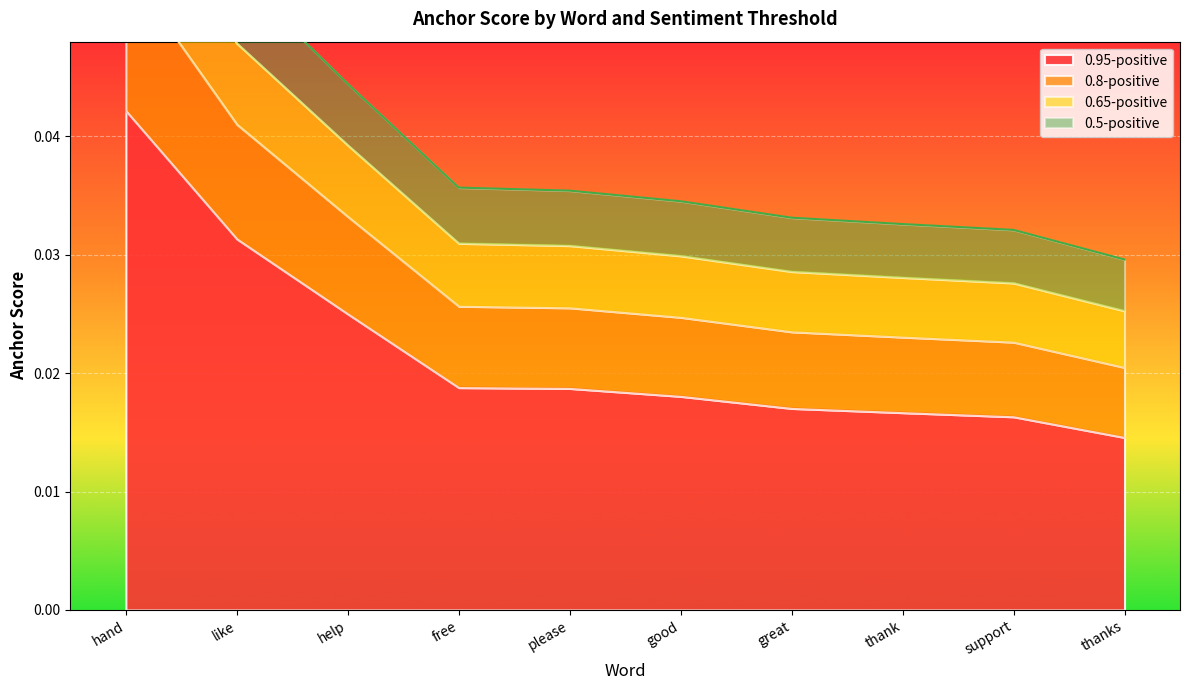

Between great and hand, which is larger?

hand